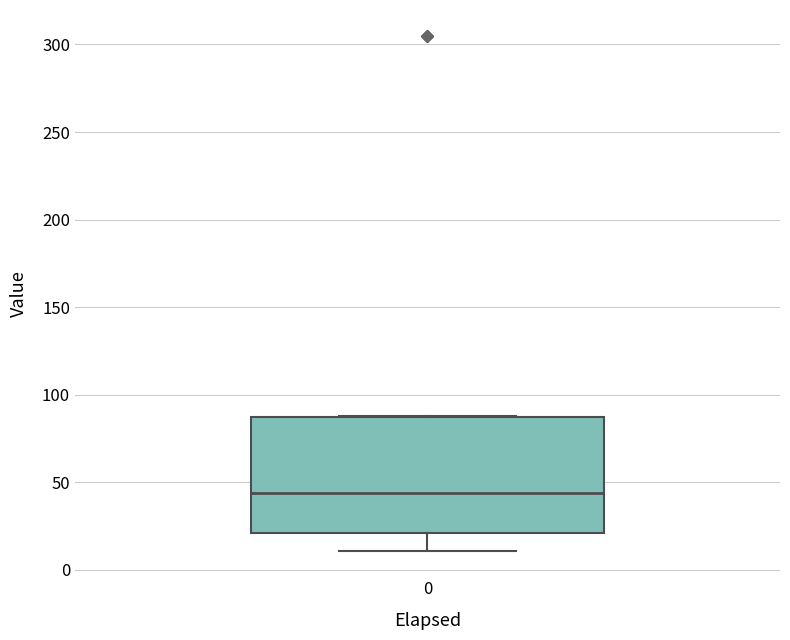

Transcribe this box plot: give where the median line is, the range the box spans, and where the two whiskers end, as read against the y-axis. The values are not printed on the chart, so give them approximately, as read against the axis.

median 45, box 20 to 85, whiskers 10 to 90